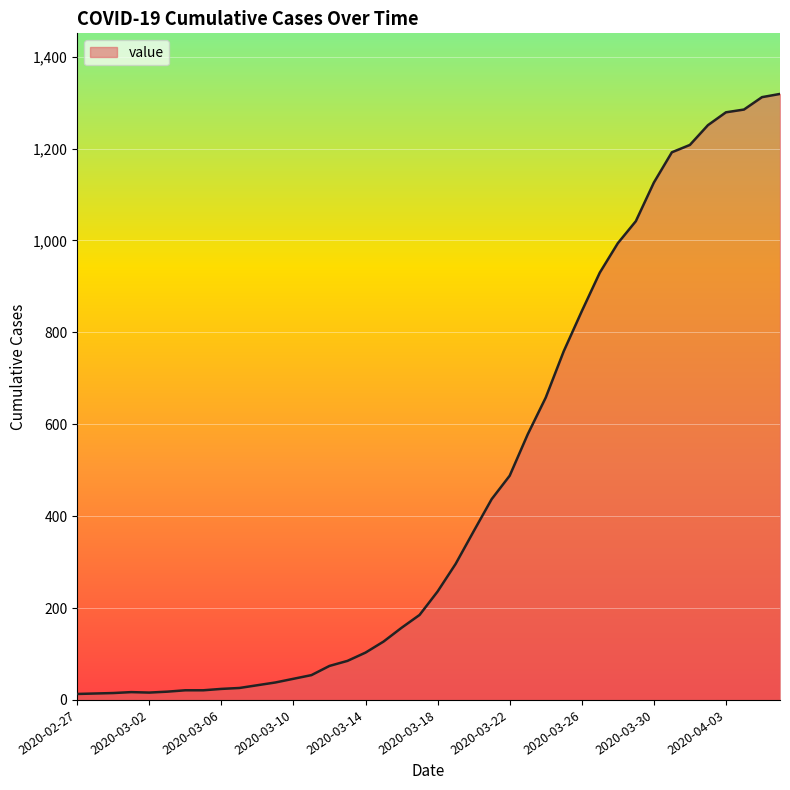

What is the difference between the maximum and minimum values?

1306